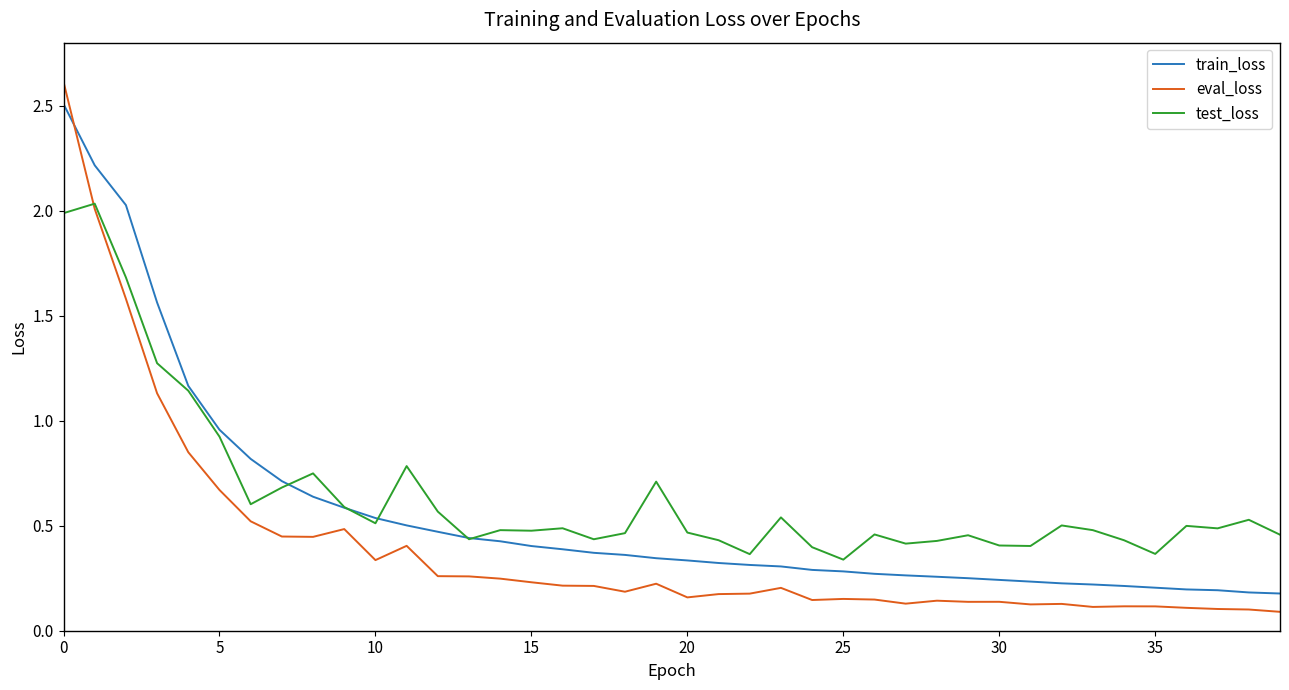

What is the maximum value shown in the chart?

2.6